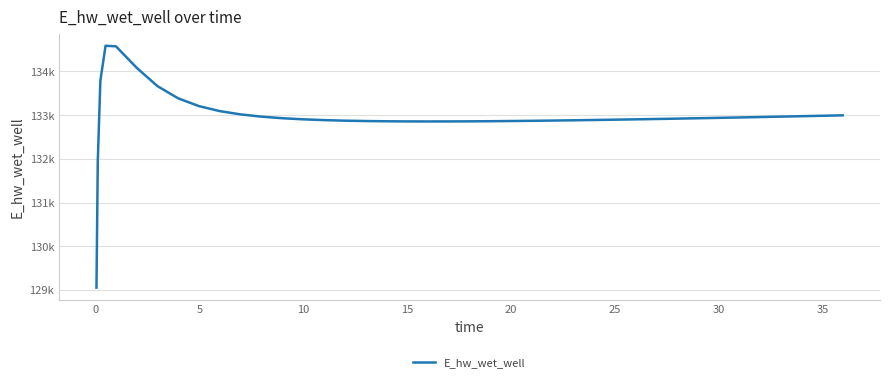

Does the chart have visible grid lines?

Yes